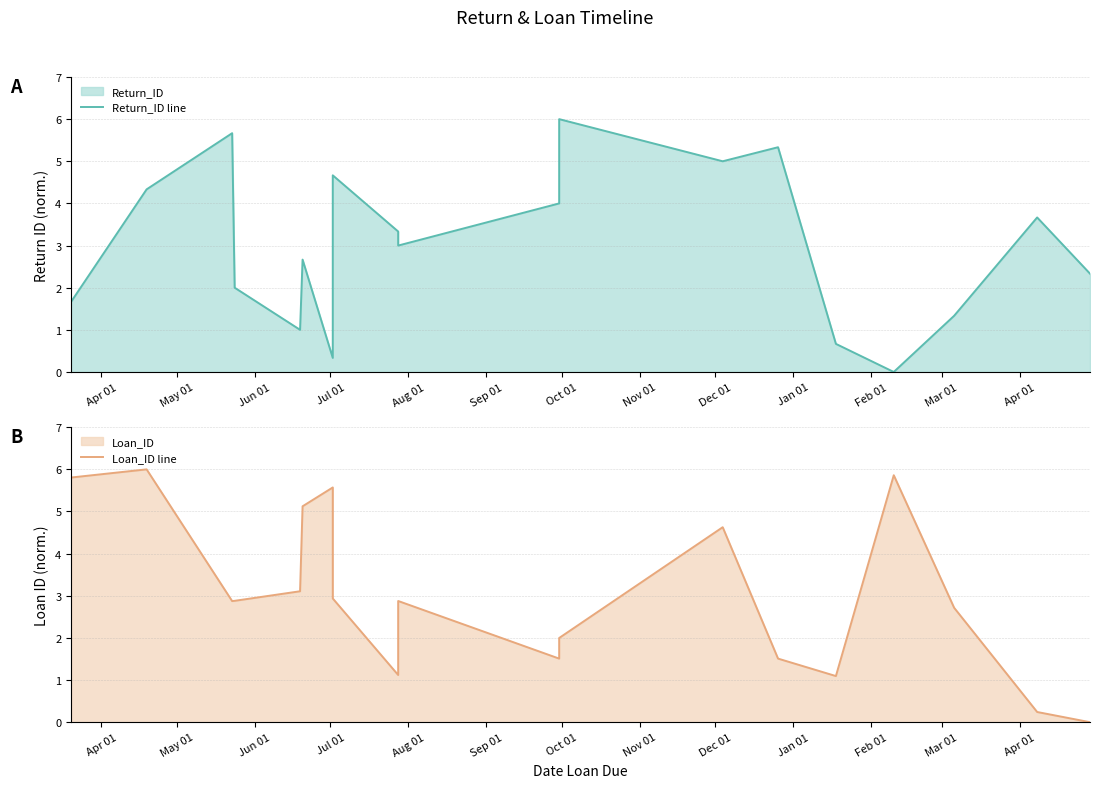

How many data points does each series have?

19